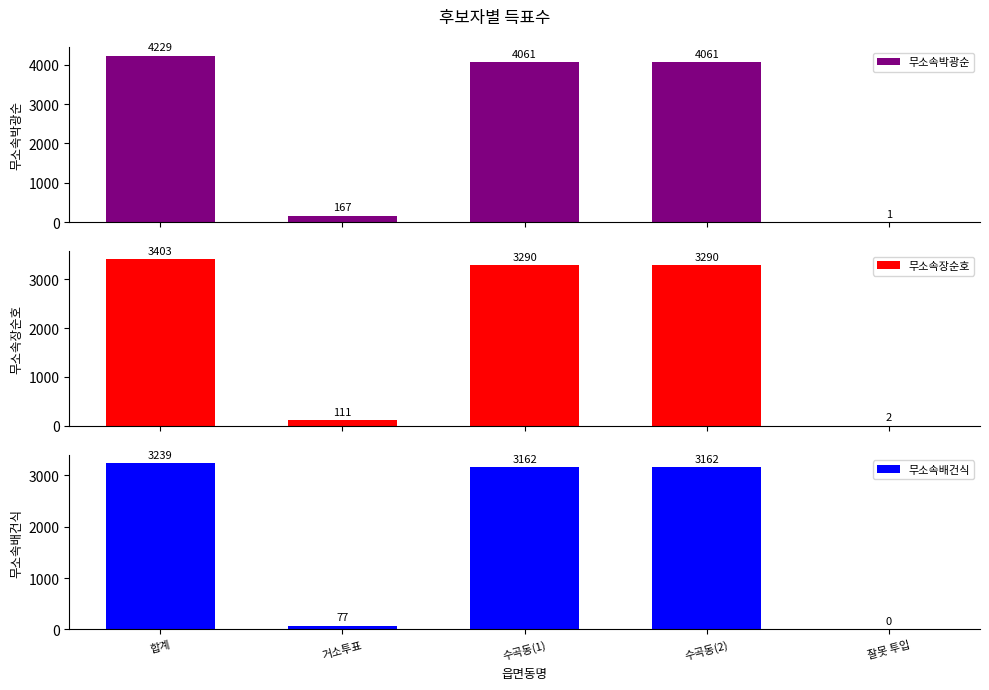

Between 잘못 투입 and 수곡동(1), which is larger?

수곡동(1)